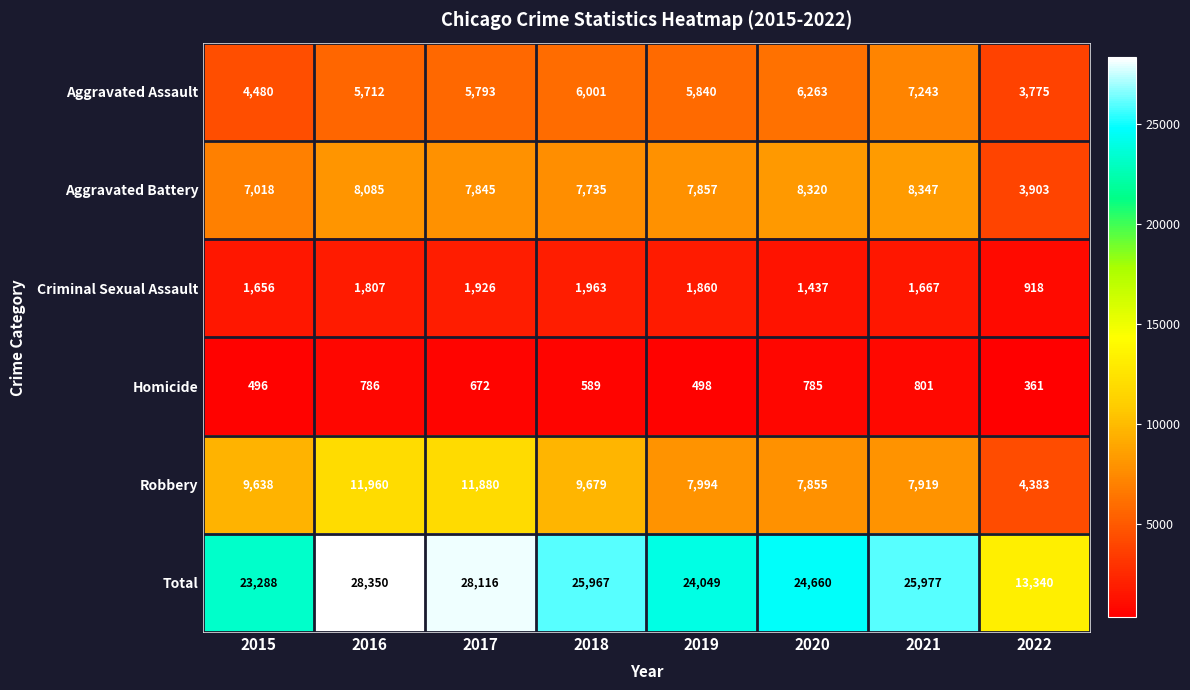

Which category has the lowest value across all series?

2022